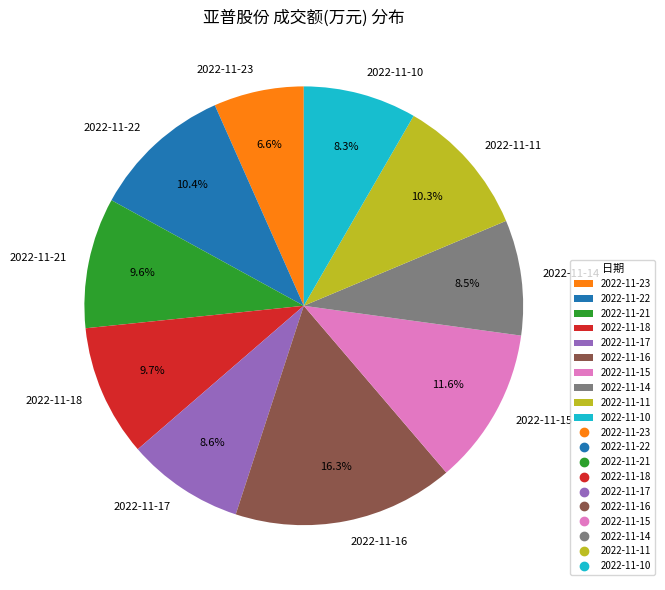

What percentage do 2022-11-21 and 2022-11-14 together represent?

18.1%